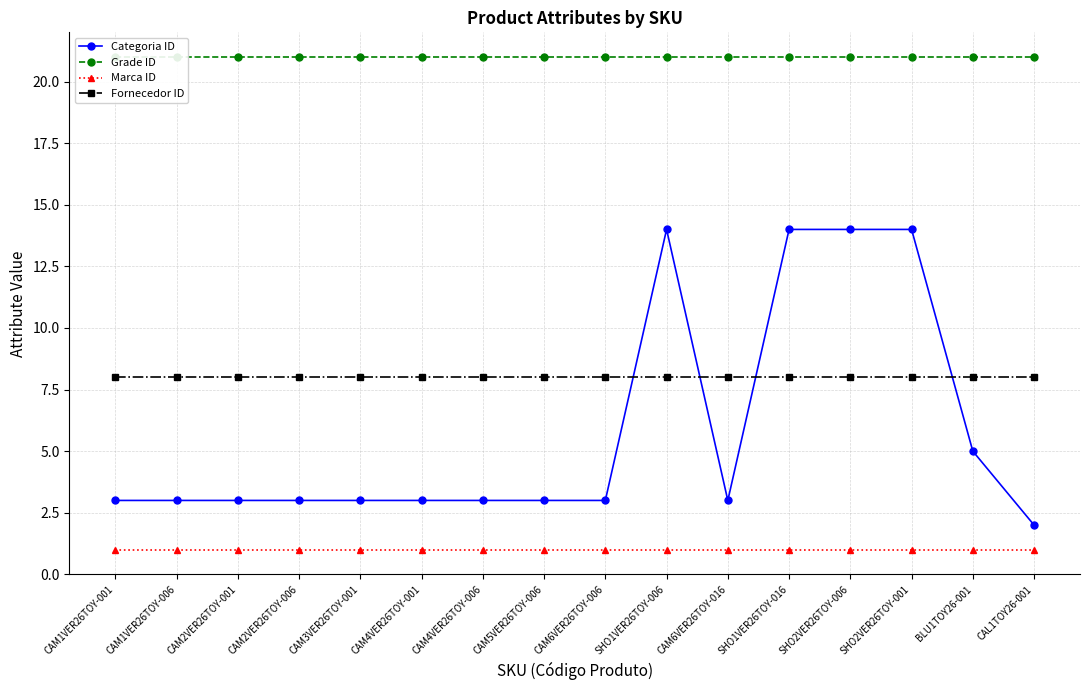

True or false: Marca ID has a value of 1 at CAL1TOY26-001.

True